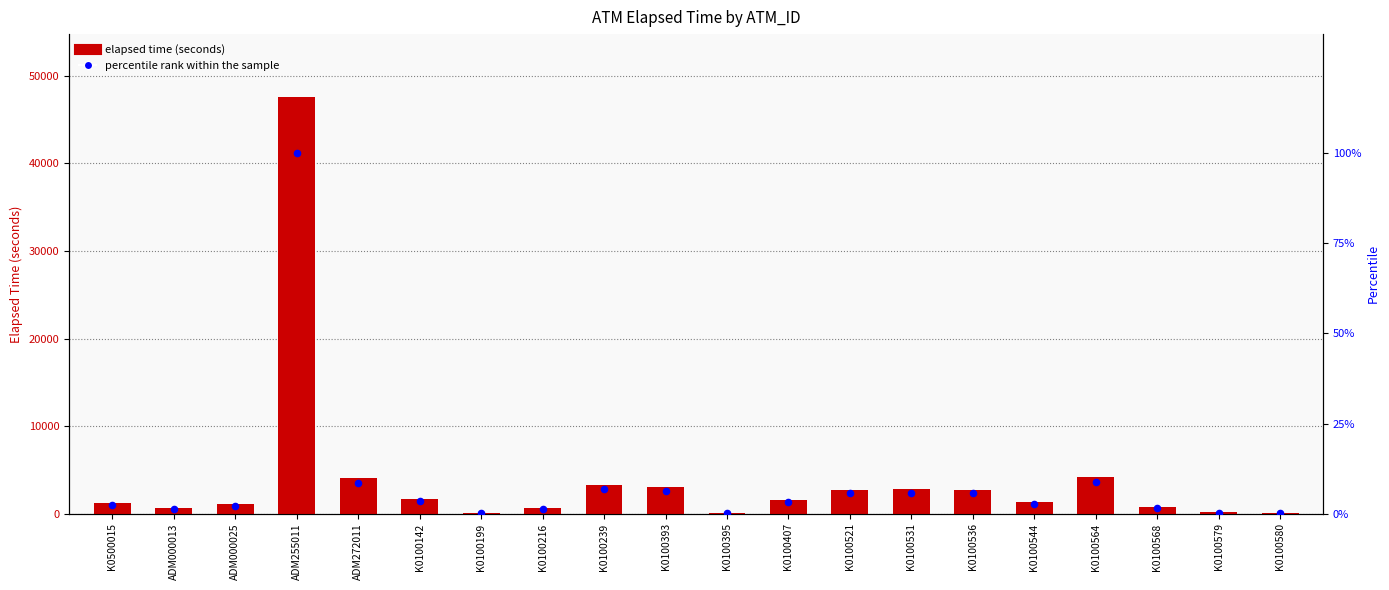

What is the total value across all series at K0100199?

75.2